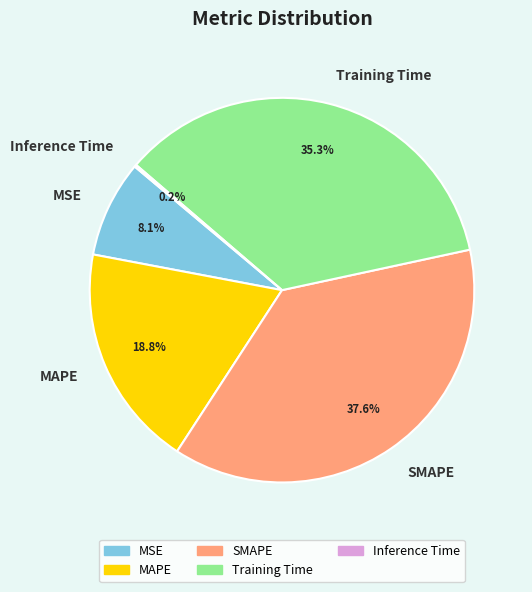

Which slice is the largest?

SMAPE